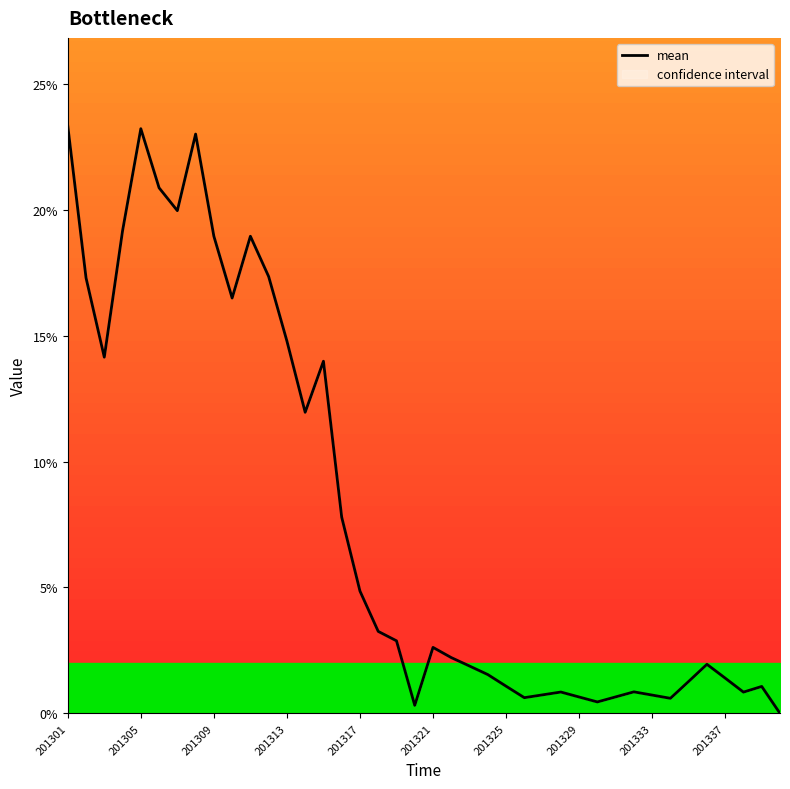

What is the maximum value shown in the chart?

0.2